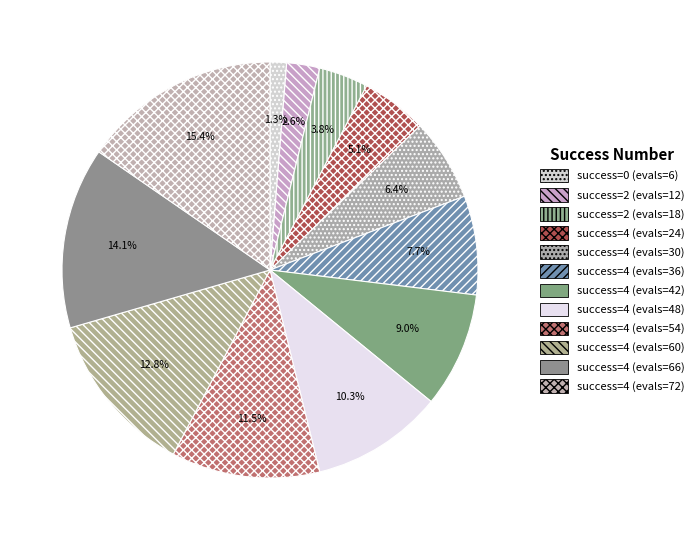

How many segments does this pie chart have?

12